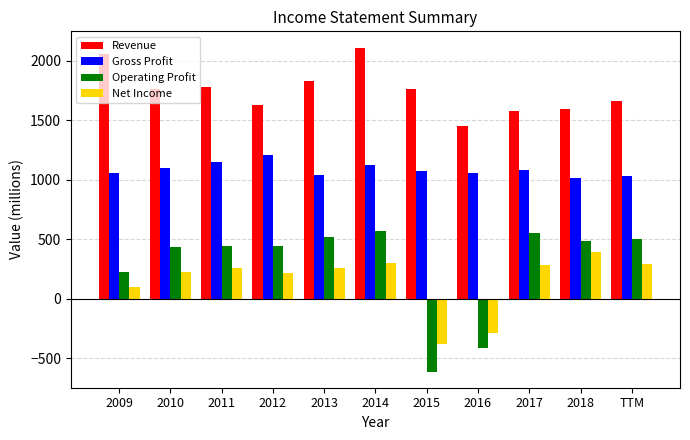

The value of Net Income at 2017 is 93. True or false?

False